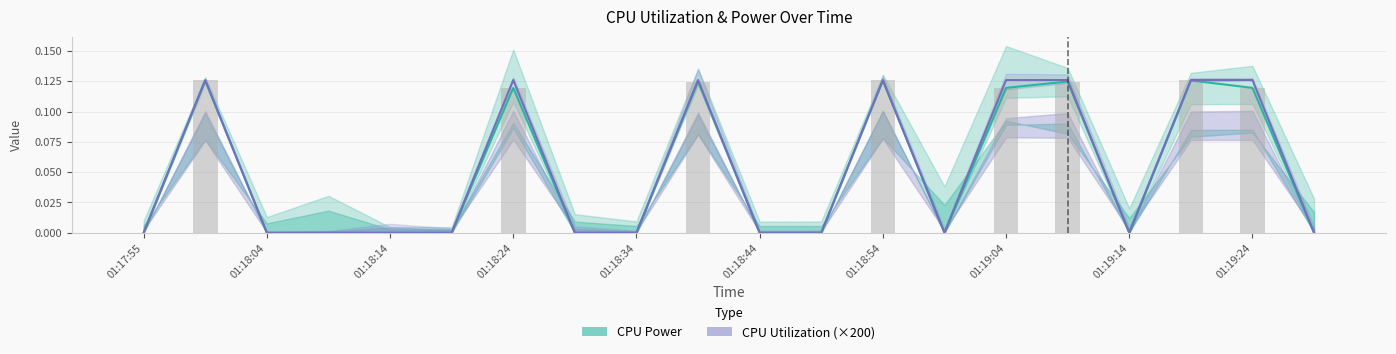

How many data points in CPU Power are above 0?

8